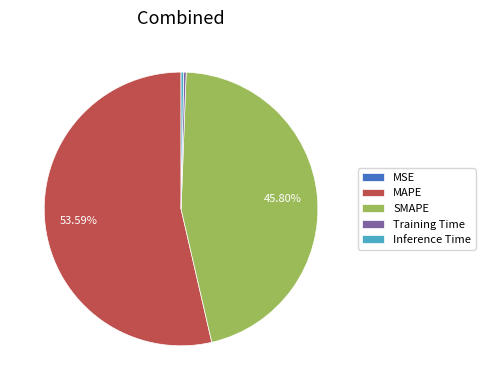

Which has a higher value, Training Time or MAPE?

MAPE